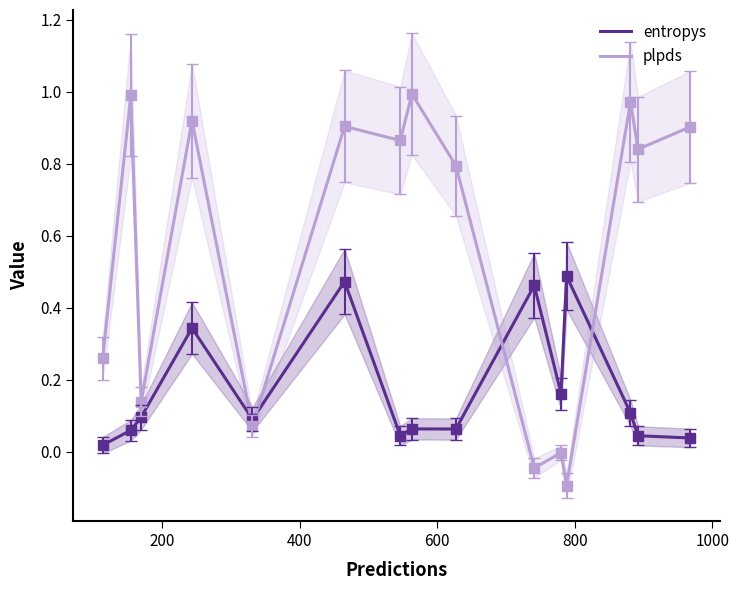

Which series has the largest total across all categories?

plpds